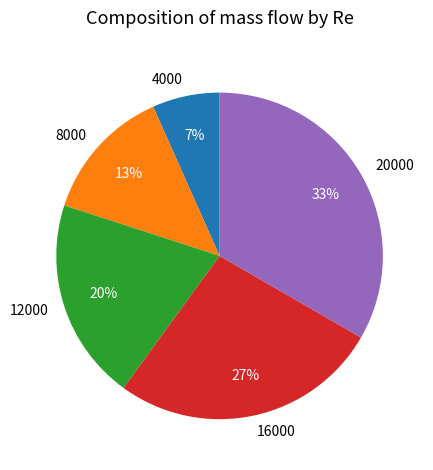

Which slice is the largest?

20000